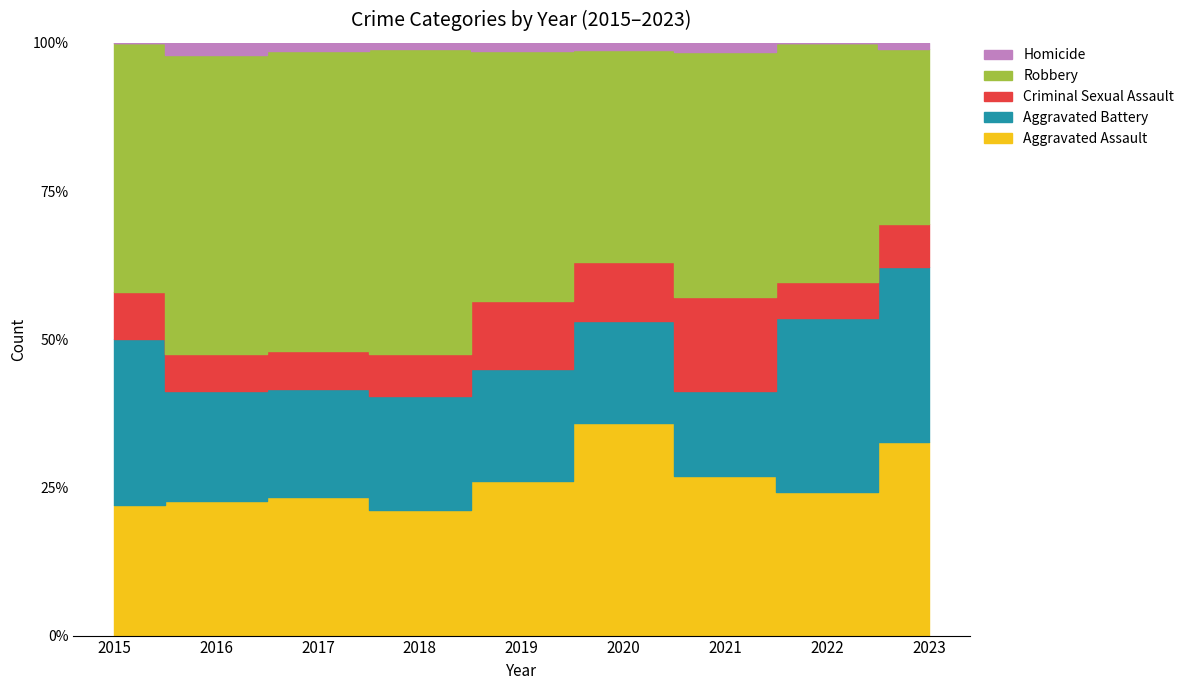

List the series in order of their peak value, lowest first.

Homicide, Criminal Sexual Assault, Aggravated Battery, Aggravated Assault, Robbery